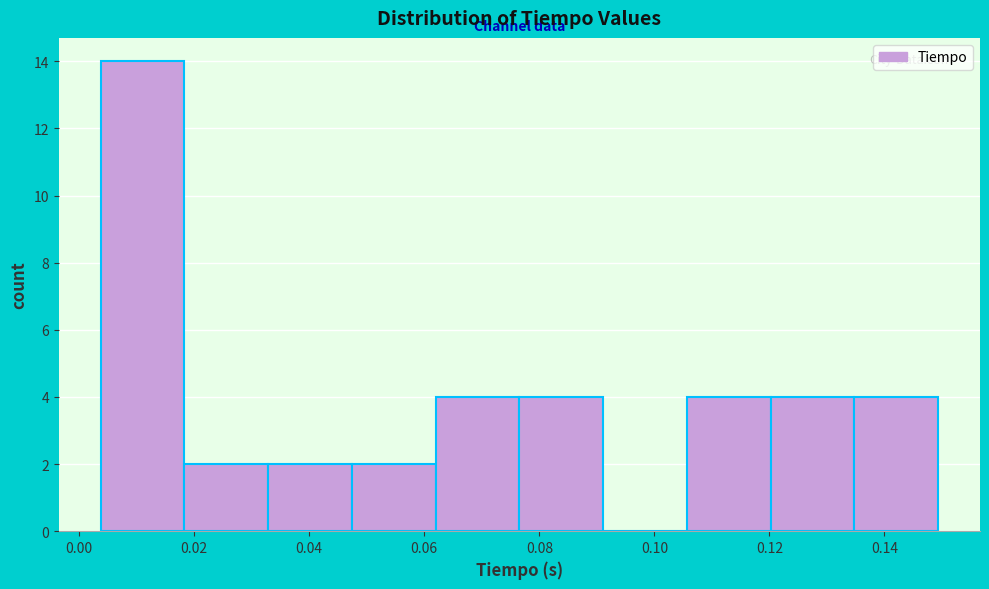

What is the height of the bar covering 0.120 to 0.134 on the x-axis? Neither the bar edges nor the heights are printed on the chart, so give them approximately, as read against the axes.

4